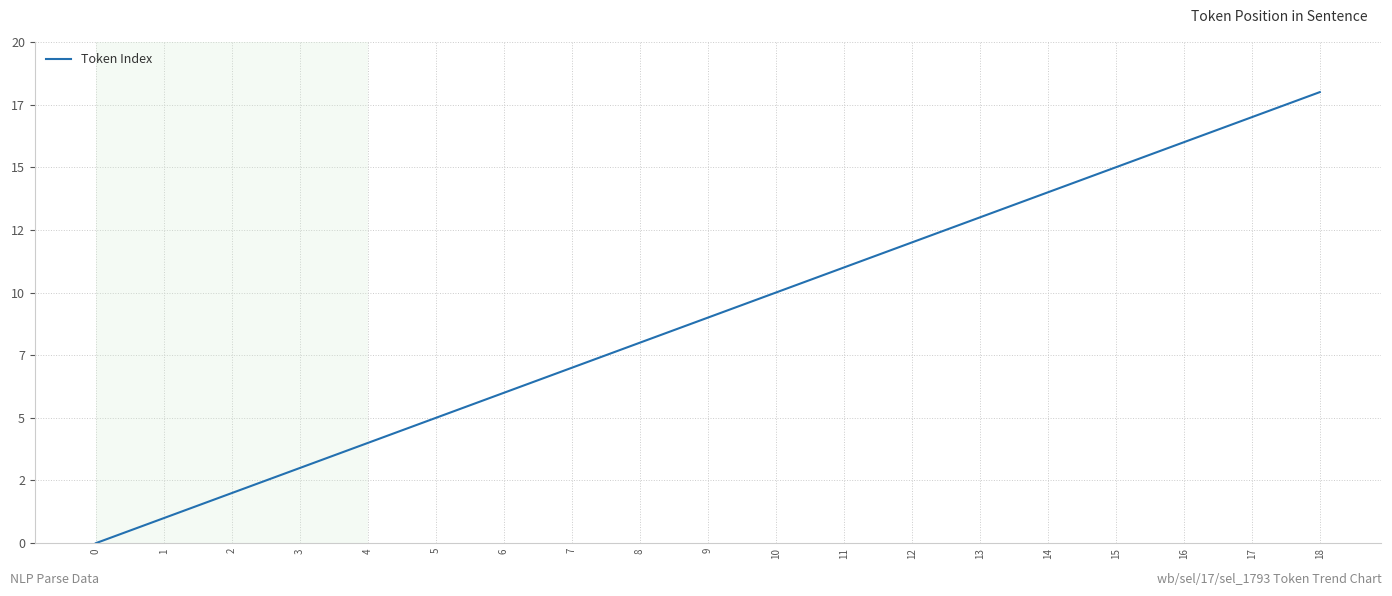

True or false: there are more than 0 points higher than both neighbors.

False